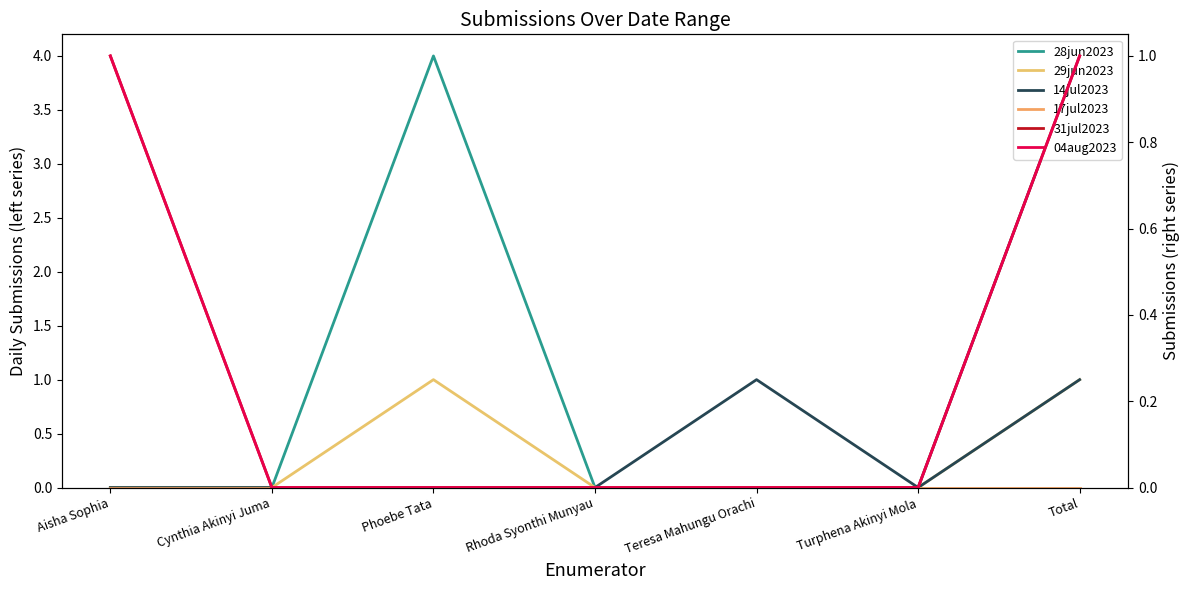

Reading left to right, transcribe all the data shown in this chart.

28jun2023: Aisha Sophia=0	Cynthia Akinyi Juma=0	Phoebe Tata=4	Rhoda Syonthi Munyau=0	Teresa Mahungu Orachi=0	Turphena Akinyi Mola=0	Total=4
29jun2023: Aisha Sophia=0	Cynthia Akinyi Juma=0	Phoebe Tata=1	Rhoda Syonthi Munyau=0	Teresa Mahungu Orachi=0	Turphena Akinyi Mola=0	Total=1
14jul2023: Aisha Sophia=0	Cynthia Akinyi Juma=0	Phoebe Tata=0	Rhoda Syonthi Munyau=0	Teresa Mahungu Orachi=1	Turphena Akinyi Mola=0	Total=1
17jul2023: Aisha Sophia=0	Cynthia Akinyi Juma=0	Phoebe Tata=0	Rhoda Syonthi Munyau=0	Teresa Mahungu Orachi=0	Turphena Akinyi Mola=0	Total=0
31jul2023: Aisha Sophia=1	Cynthia Akinyi Juma=0	Phoebe Tata=0	Rhoda Syonthi Munyau=0	Teresa Mahungu Orachi=0	Turphena Akinyi Mola=0	Total=1
04aug2023: Aisha Sophia=1	Cynthia Akinyi Juma=0	Phoebe Tata=0	Rhoda Syonthi Munyau=0	Teresa Mahungu Orachi=0	Turphena Akinyi Mola=0	Total=1